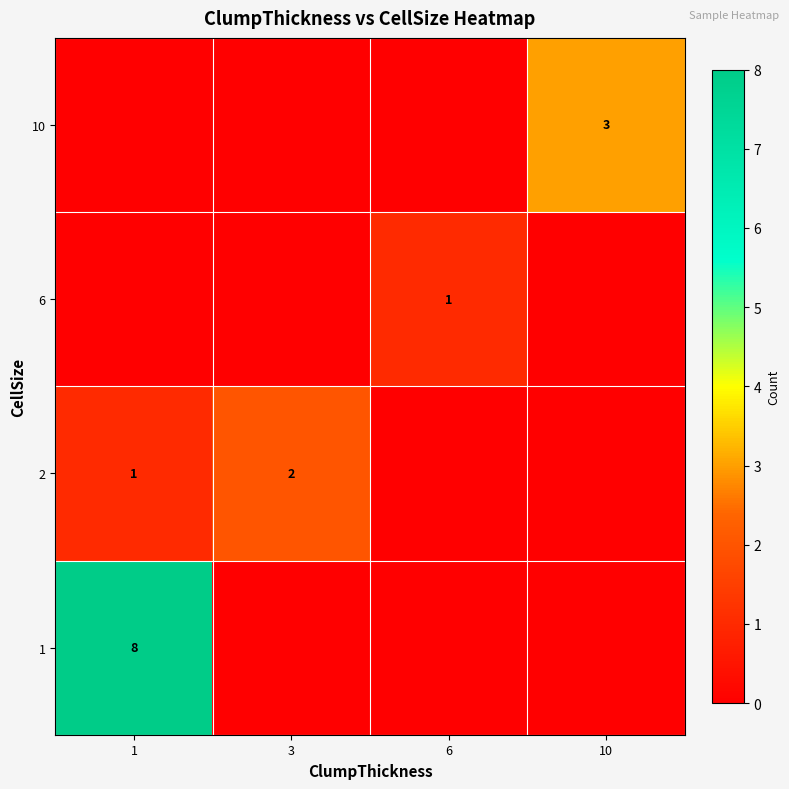

Is it true that 1 equals 4 at 1?

False